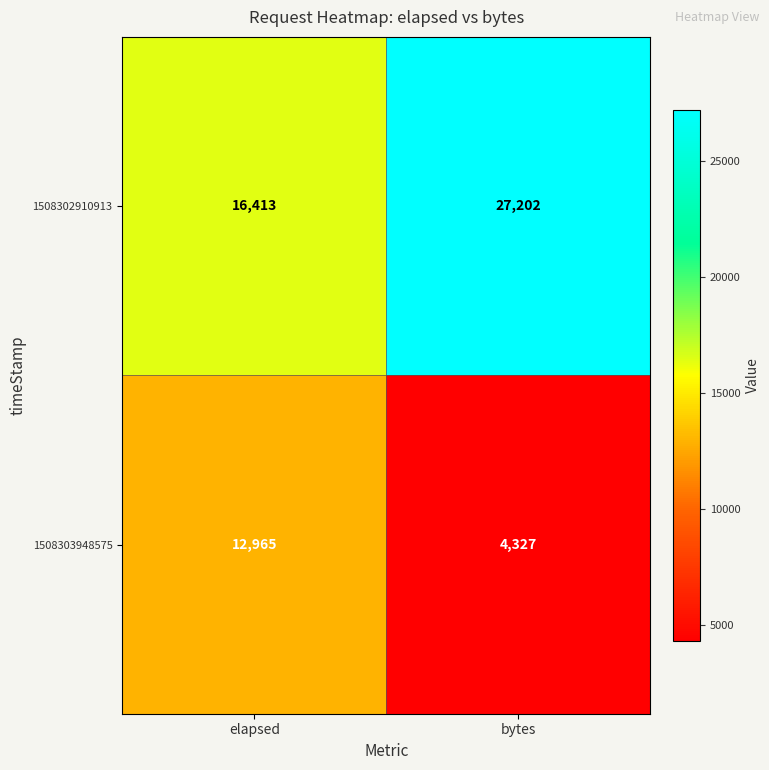

Reading right to left, what are all the values shown in this chart?

1508302910913: bytes=27202	elapsed=16413
1508303948575: bytes=4327	elapsed=12965